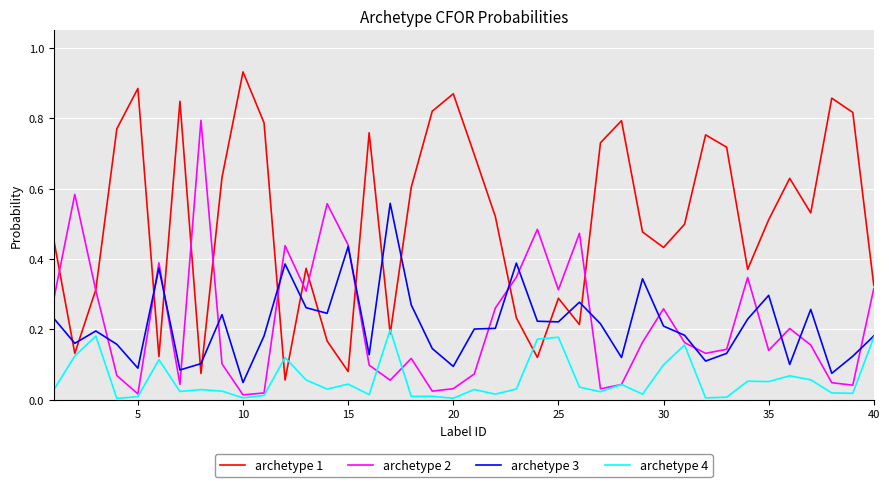

Which series has the widest spread of values?

archetype 1